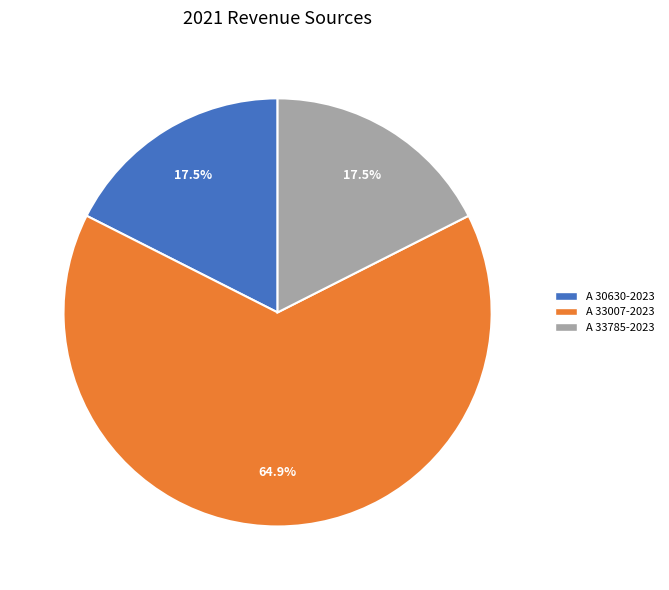

Which category has the biggest portion of the pie?

A 33007-2023